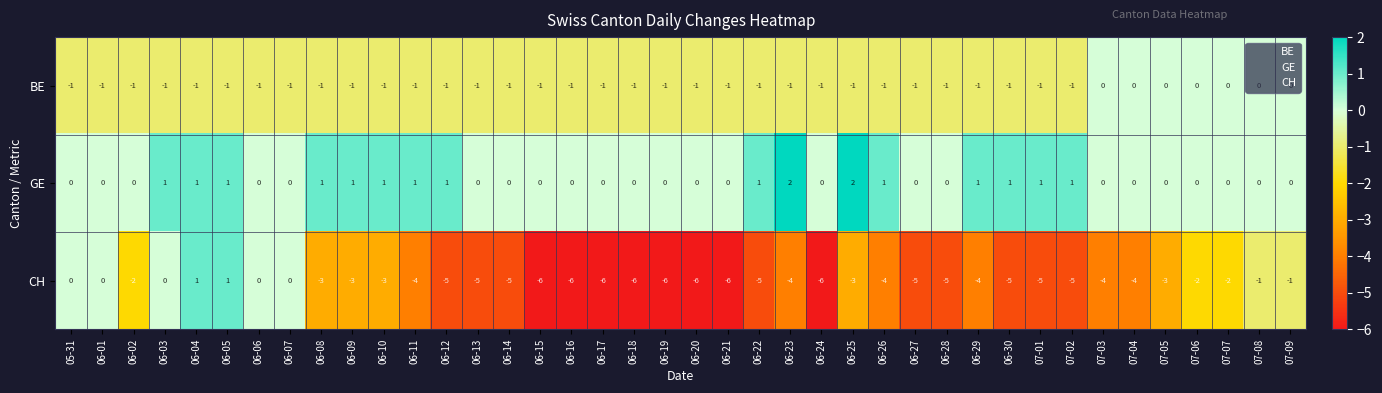

Which series has the widest spread of values?

CH